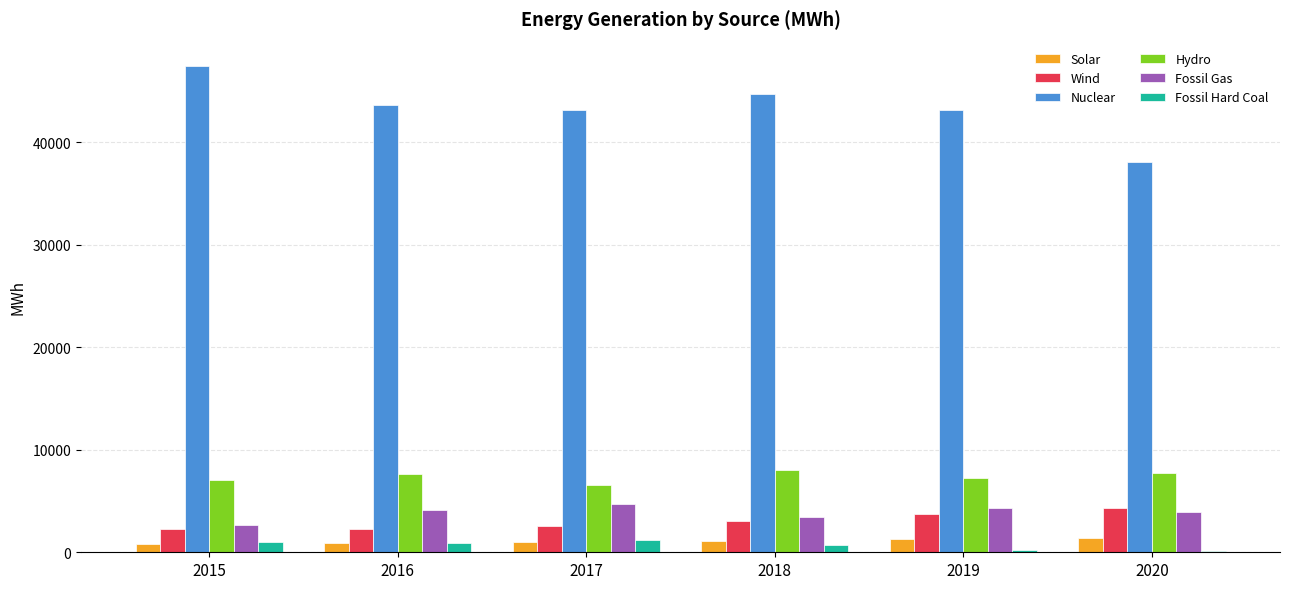

Which series has the largest total across all categories?

Nuclear